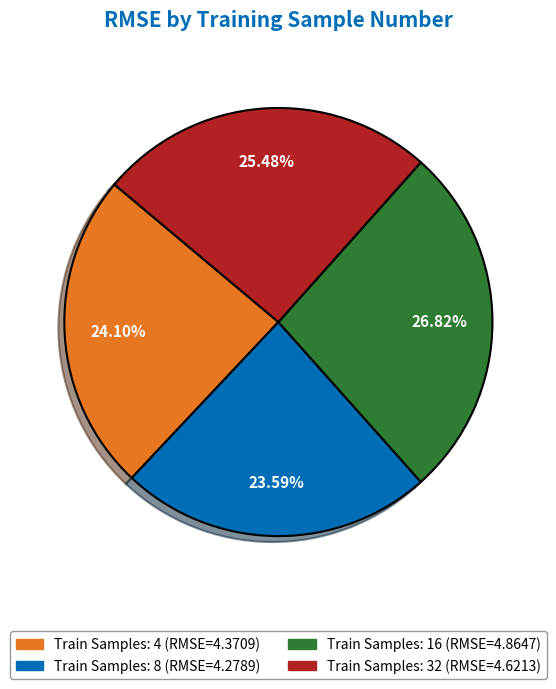

To the nearest percent, what is the difference between the largest and smallest slice percentages?

3%